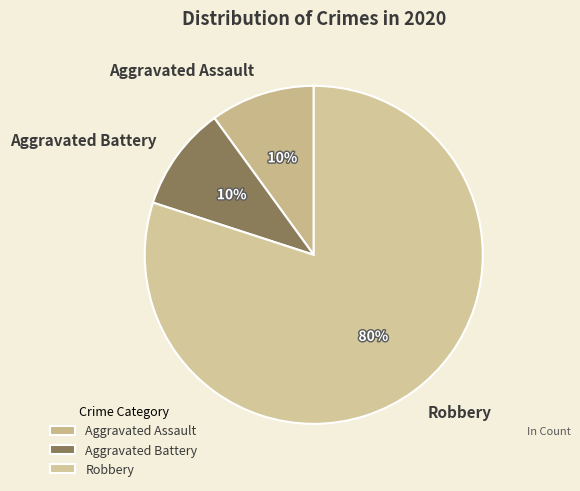

Is the sum of Aggravated Assault and Robbery greater than half?

Yes